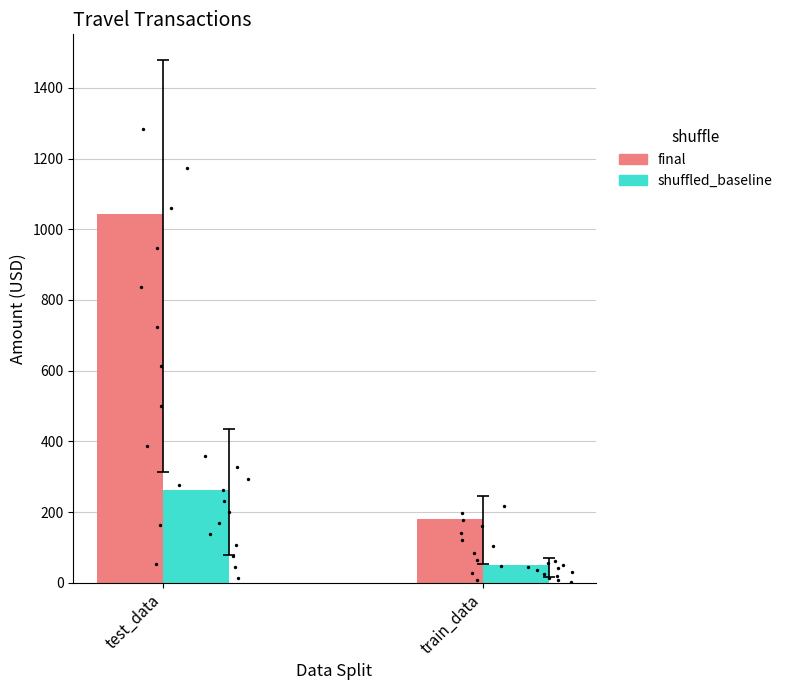

Which series has the largest total across all categories?

final